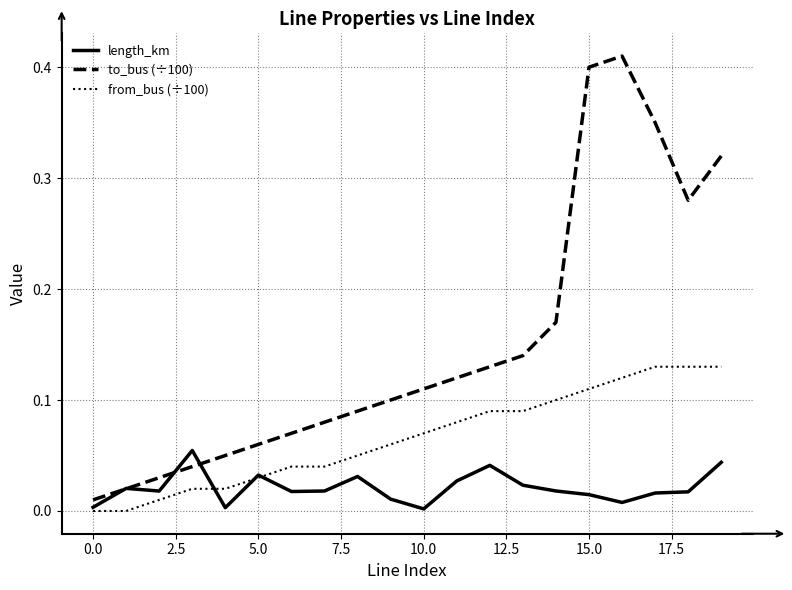

List the series in order of their overall mean, highest first.

to_bus (÷100), from_bus (÷100), length_km